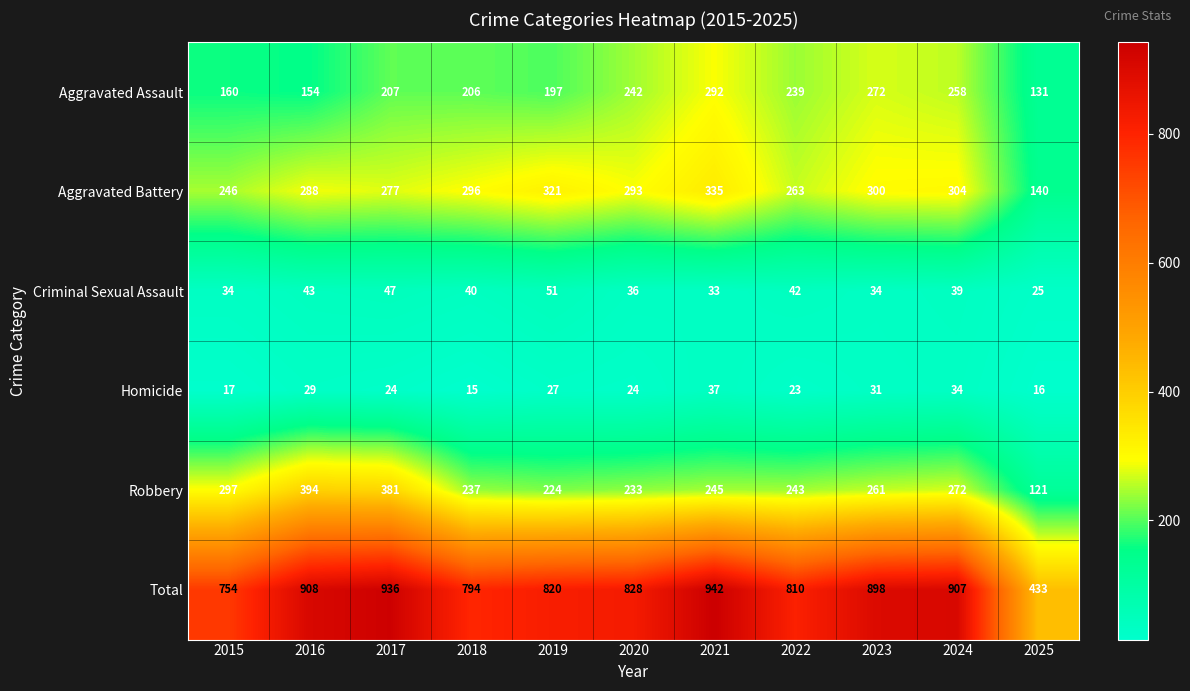

What is the sum of all Total values?

9030